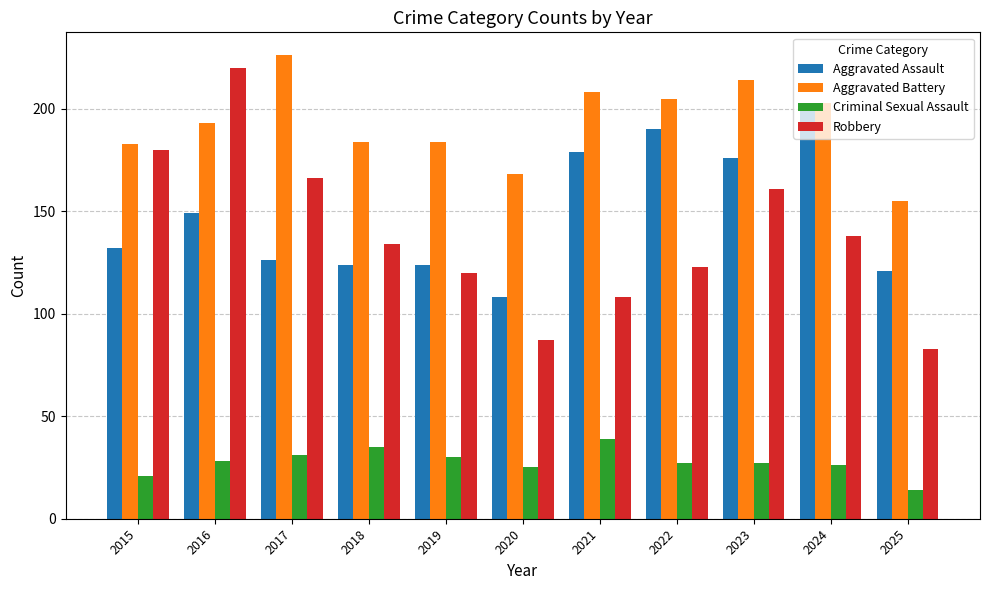

Between 2015 and 2018, which series saw the biggest shift?

Robbery